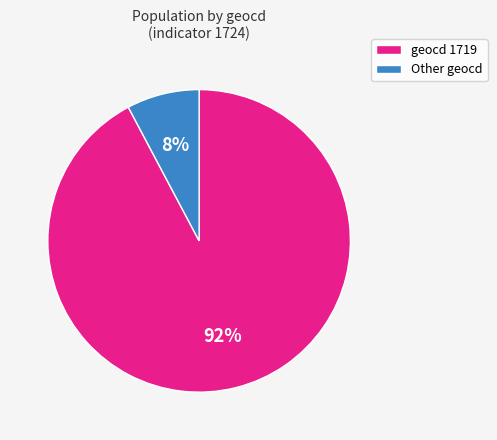

Is the sum of Other geocd and geocd 1719 greater than half?

Yes